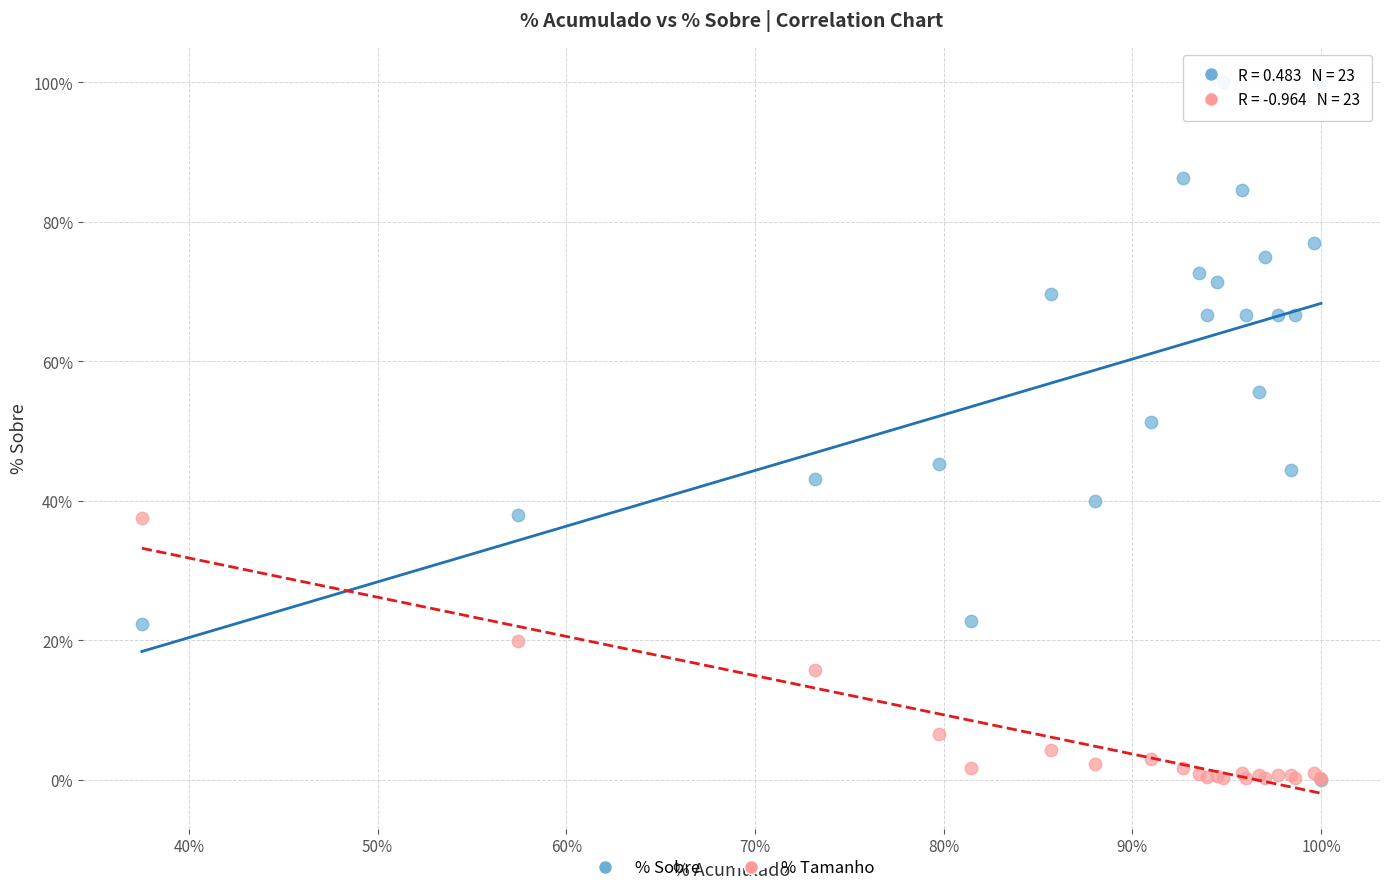

Which series has the largest Y range (max minus min)?

% Sobre